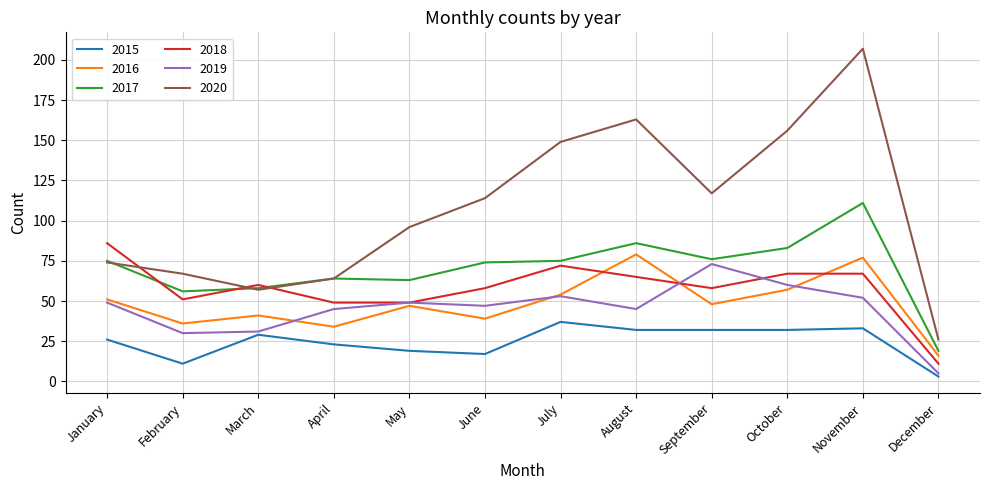

Which series has the largest total across all categories?

2020